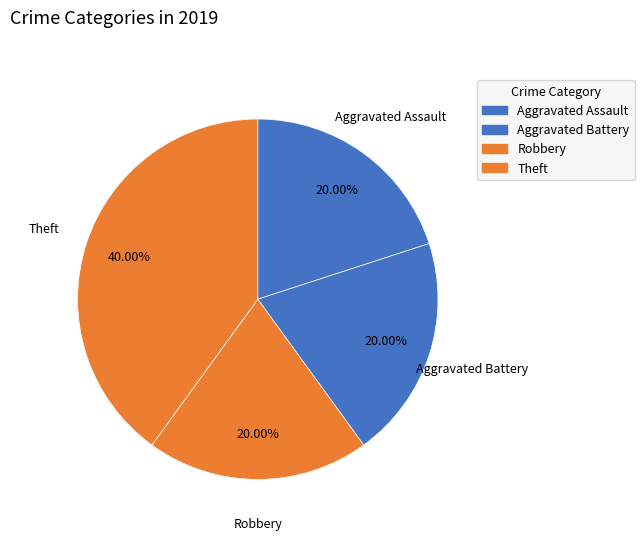

To the nearest percent, what is the average slice percentage?

25%